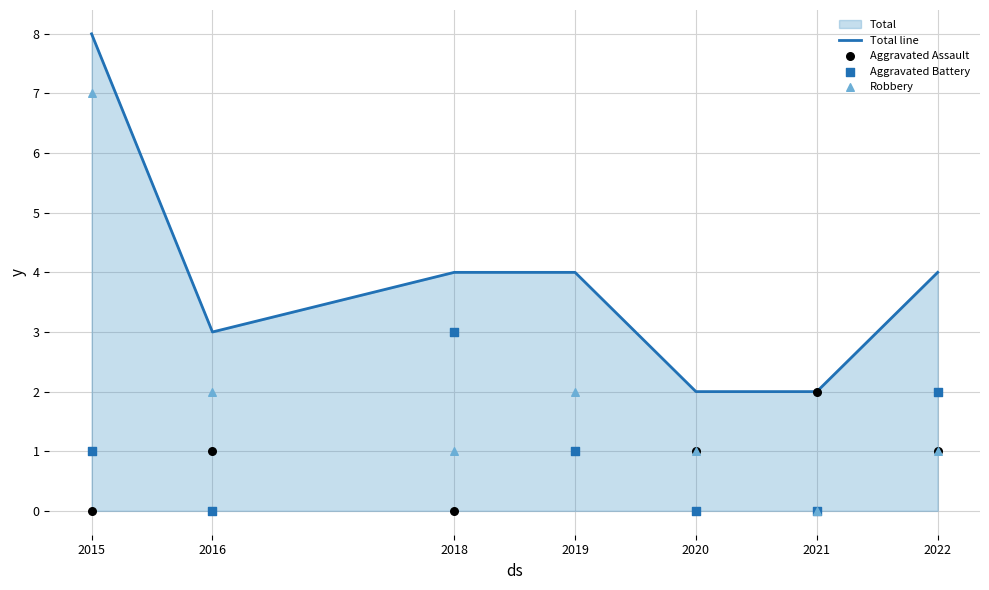

Which series has the largest total across all categories?

Total line